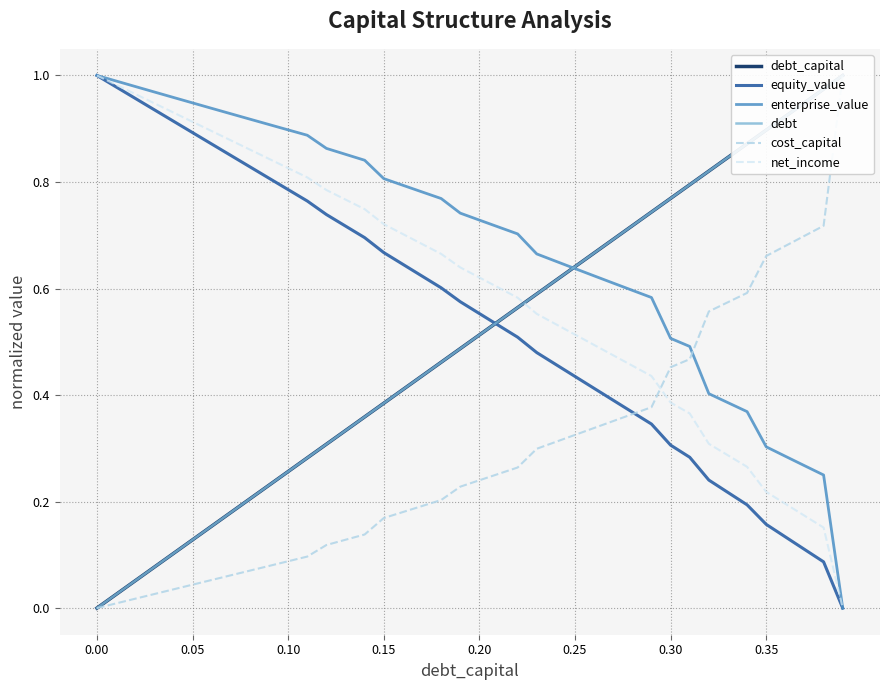

How many intersections are there between debt and enterprise_value?

1